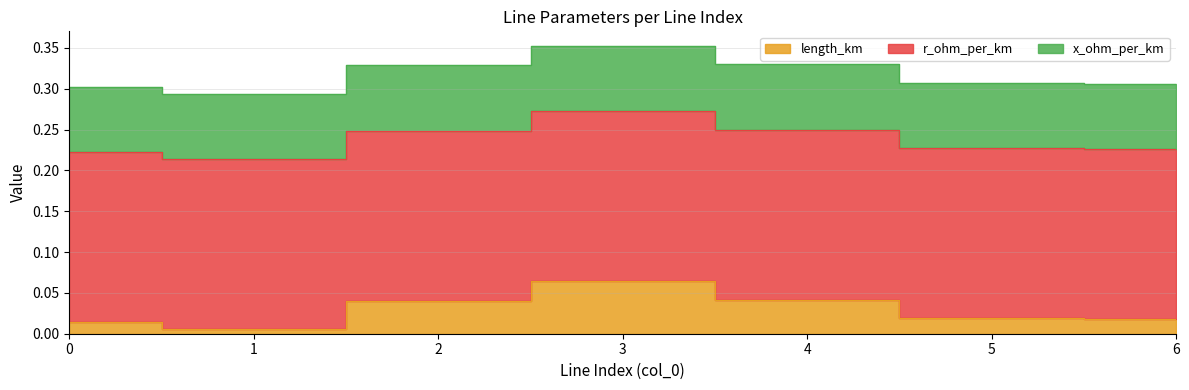

Reading left to right, extract all data points from this chart.

length_km: 0.0	0.0	0.0	0.1	0.0	0.0	0.0
r_ohm_per_km: 0.2	0.2	0.2	0.2	0.2	0.2	0.2
x_ohm_per_km: 0.1	0.1	0.1	0.1	0.1	0.1	0.1